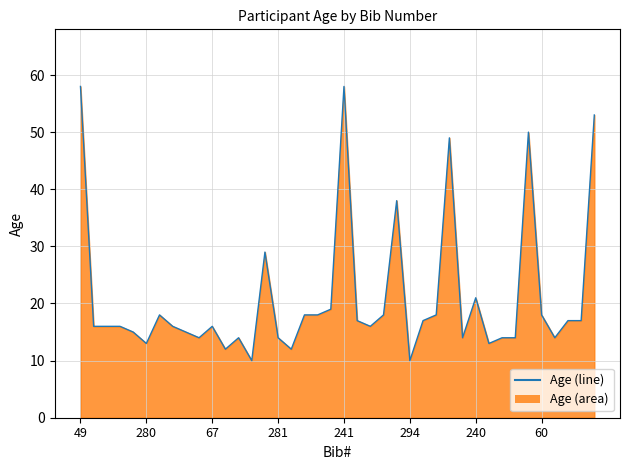

What is the greatest value displayed?

58